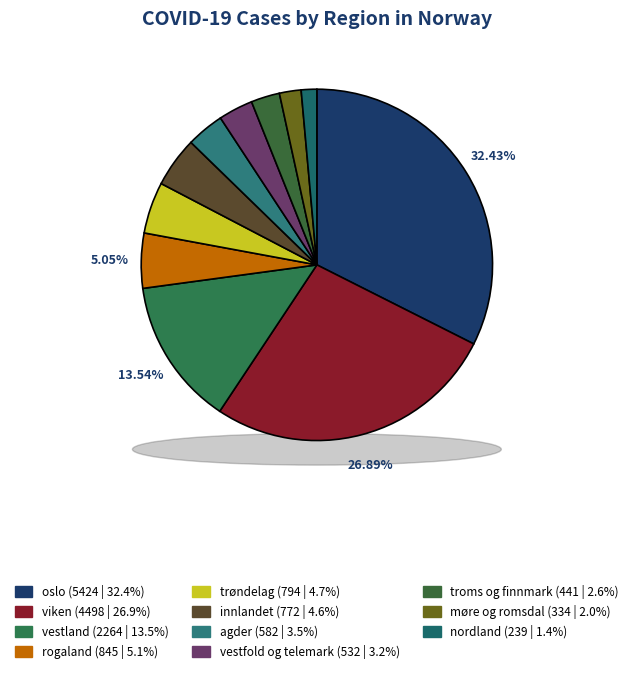

How many segments does this pie chart have?

11